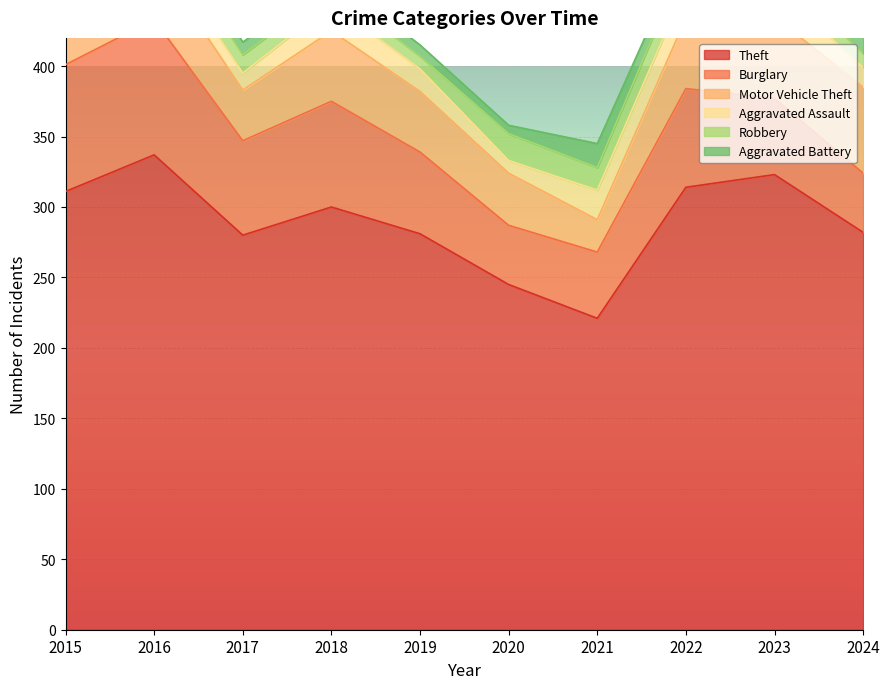

The Theft series shows 96 at 2024. True or false?

False